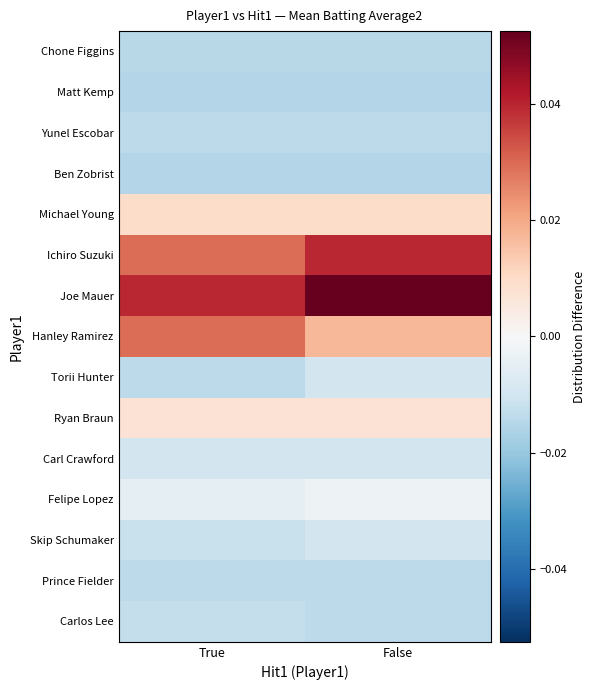

Rank the series by their maximum value, from highest to lowest.

Joe Mauer, Ichiro Suzuki, Hanley Ramirez, Michael Young, Ryan Braun, Felipe Lopez, Torii Hunter, Carl Crawford, Skip Schumaker, Carlos Lee, Yunel Escobar, Prince Fielder, Chone Figgins, Matt Kemp, Ben Zobrist